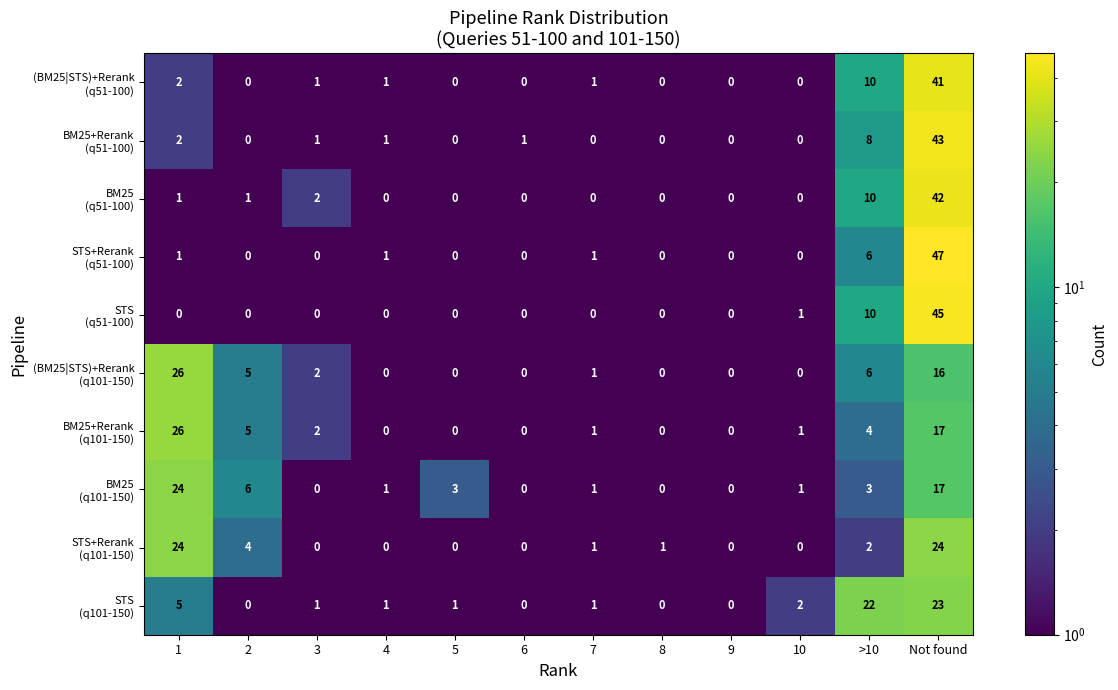

What is the total value across all series at 1?

111